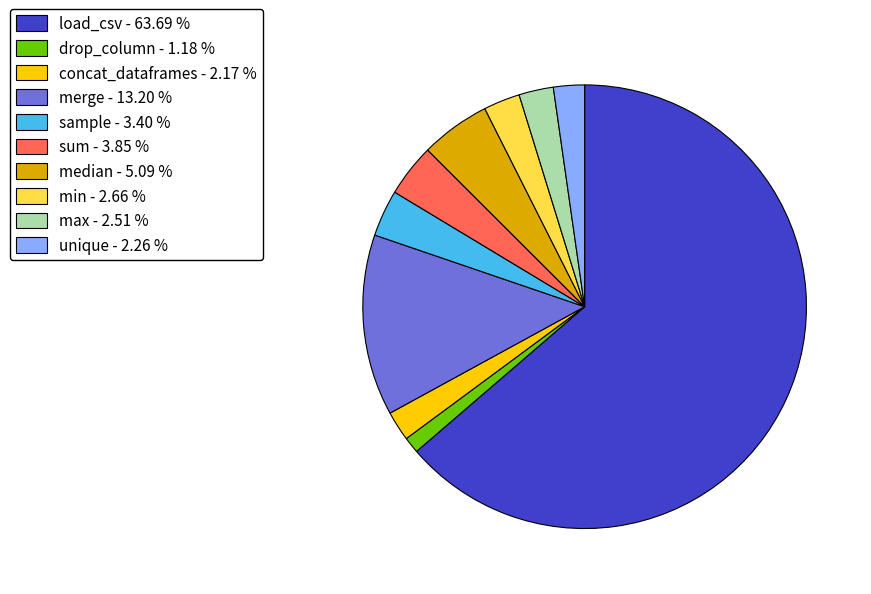

Do min - 2.66 % and sample - 3.40 % together represent more than half of the pie?

No